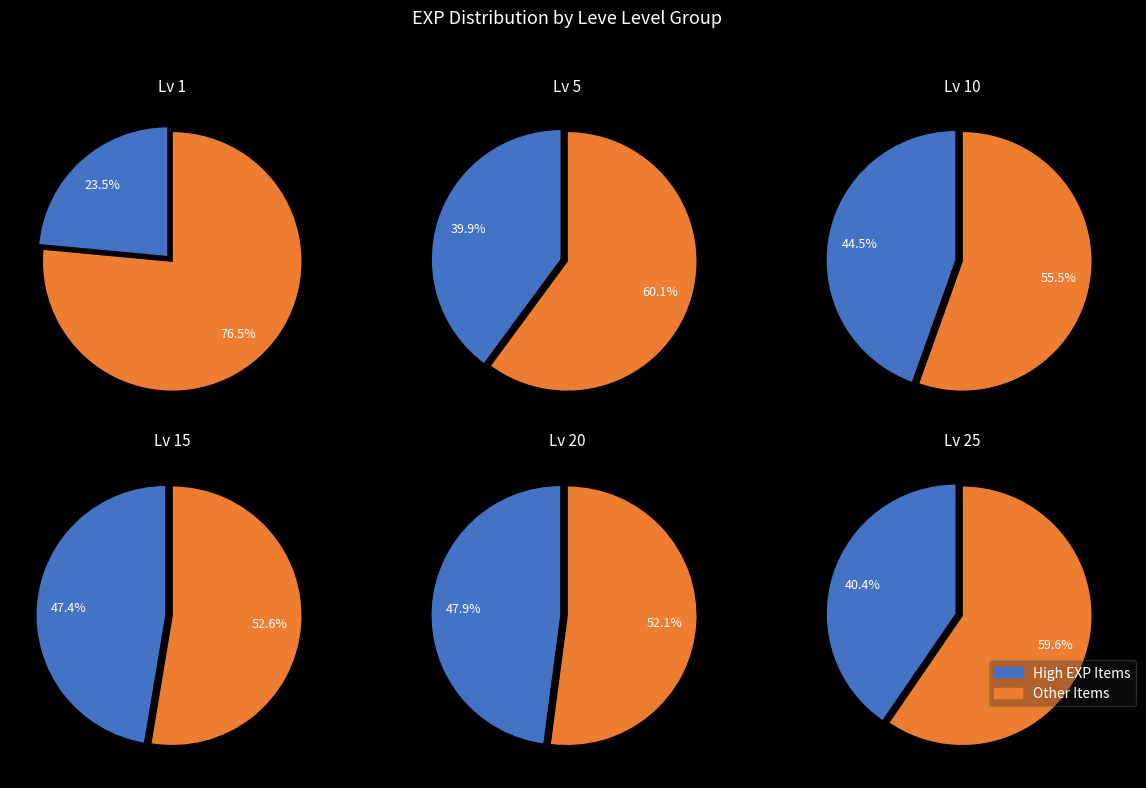

Does Level 5 represent more than half of the total?

No